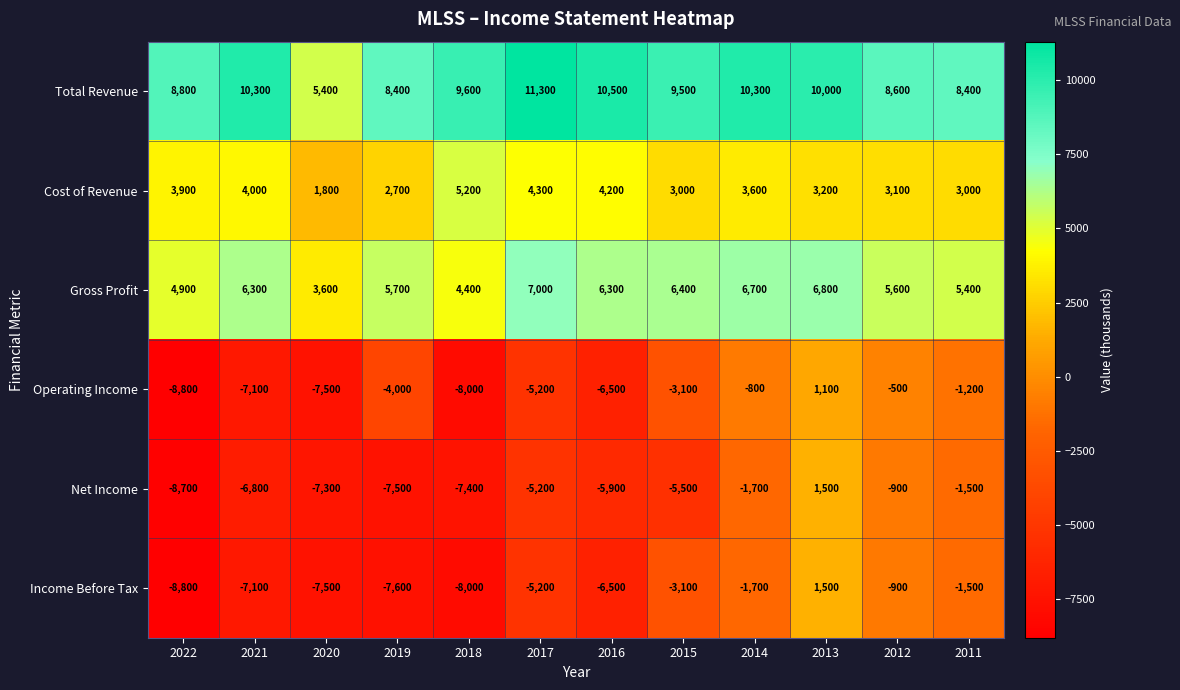

Where is Operating Income nearest to the value -3850?

2019